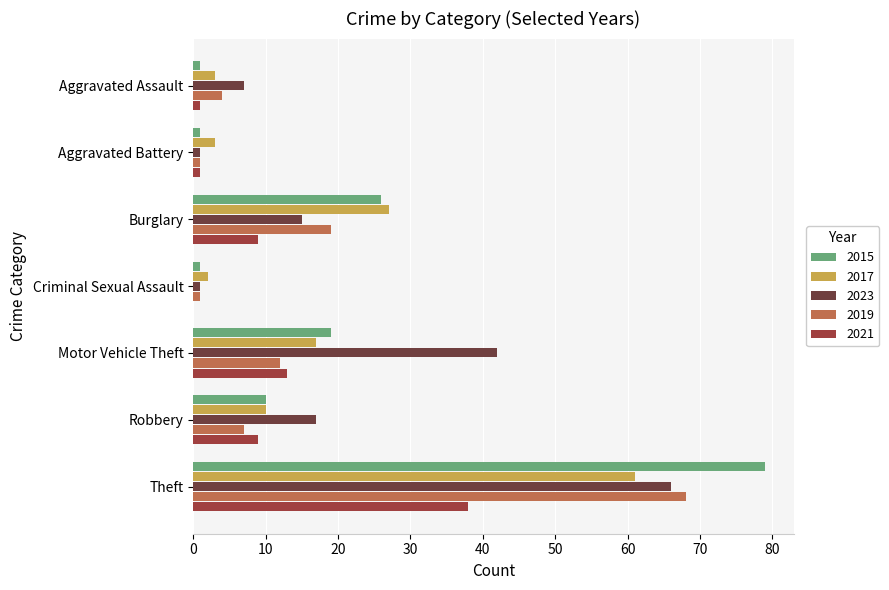

Which series has the widest spread of values?

2015